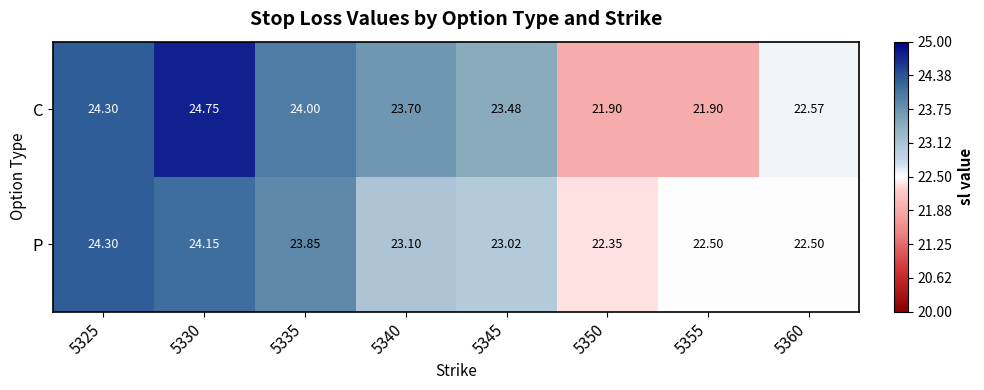

Which series has the widest spread of values?

C